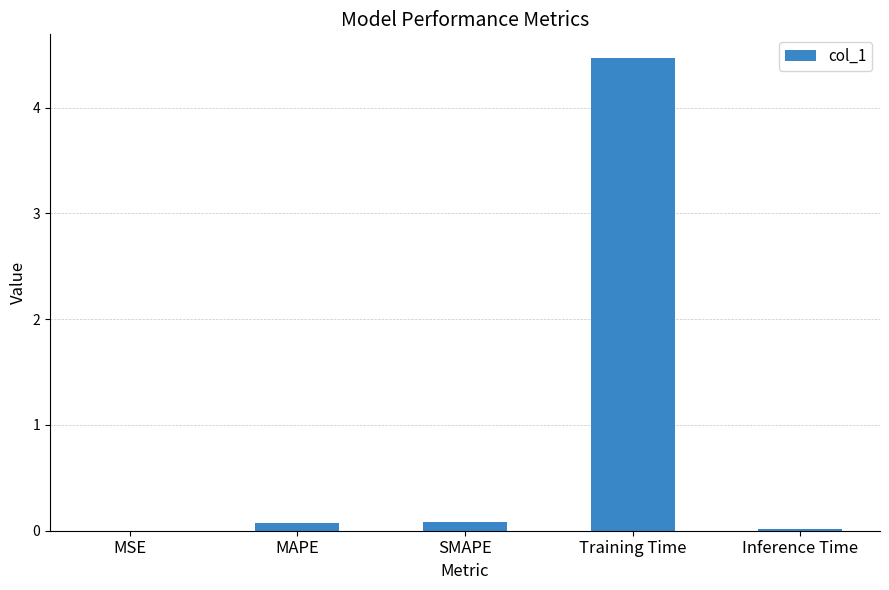

What is the approximate value at Training Time?

4.5